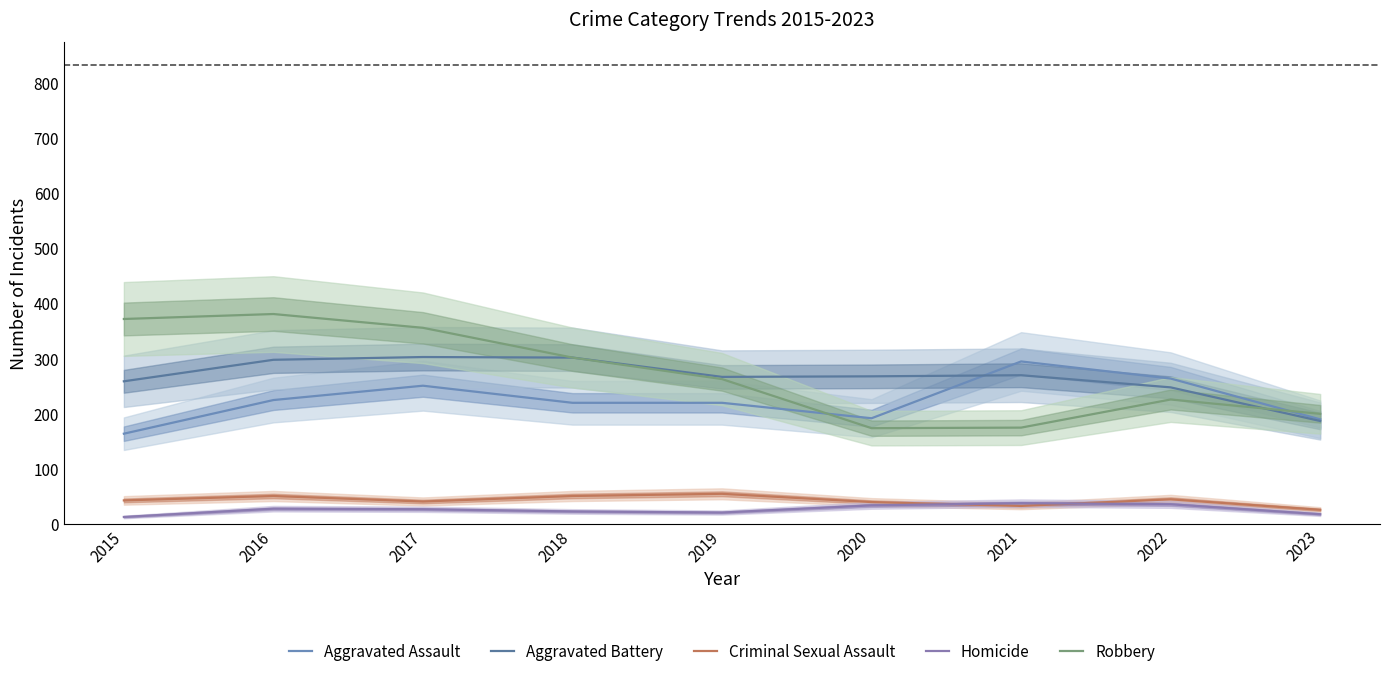

How many distinct data groups are displayed?

5